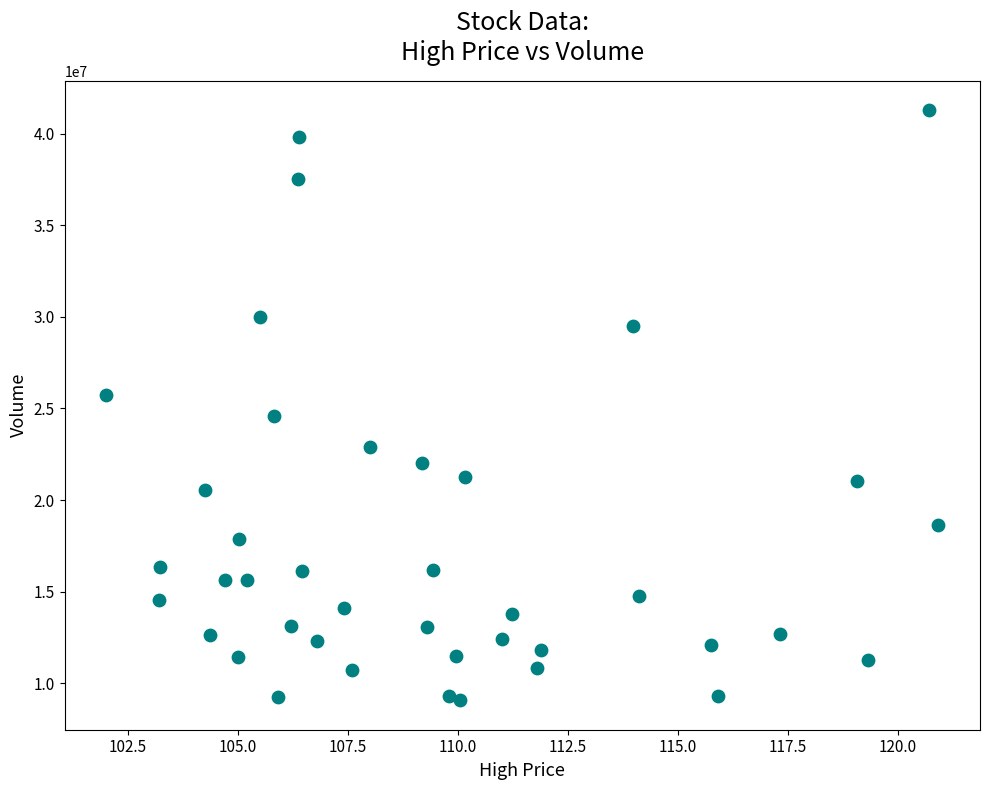

What is the range of Y values (max minus min)?

32208476